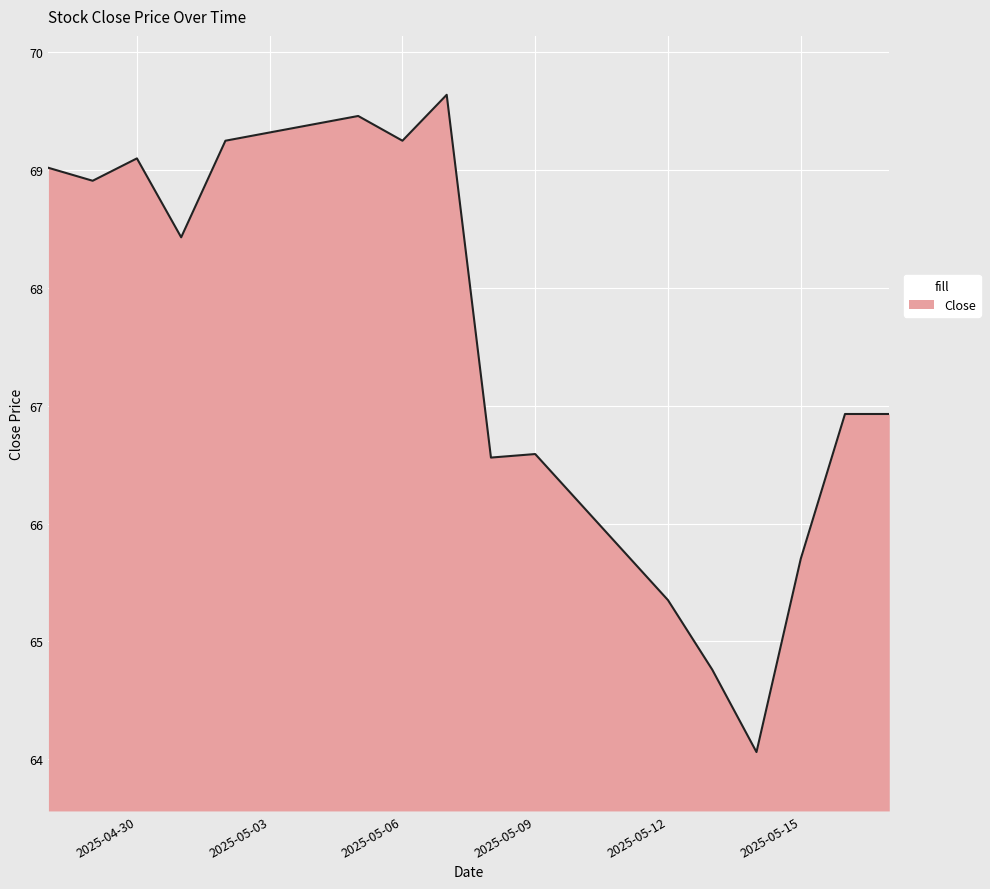

What is the maximum value shown in the chart?

69.6